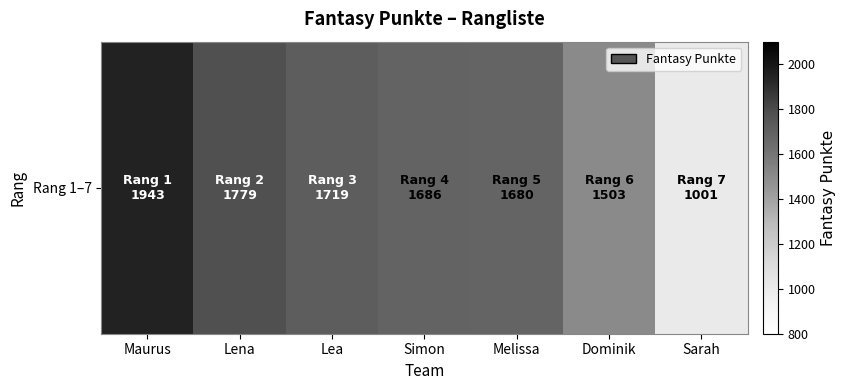

At which label is the value closest to 1472?

Dominik